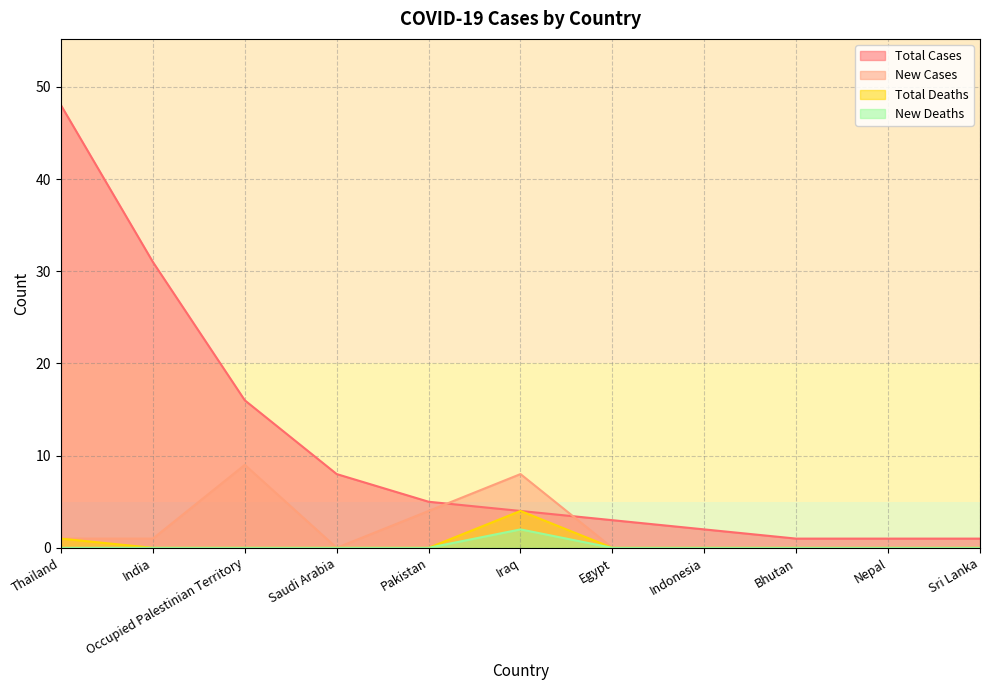

Does the chart display data point markers on the line(s)?

No